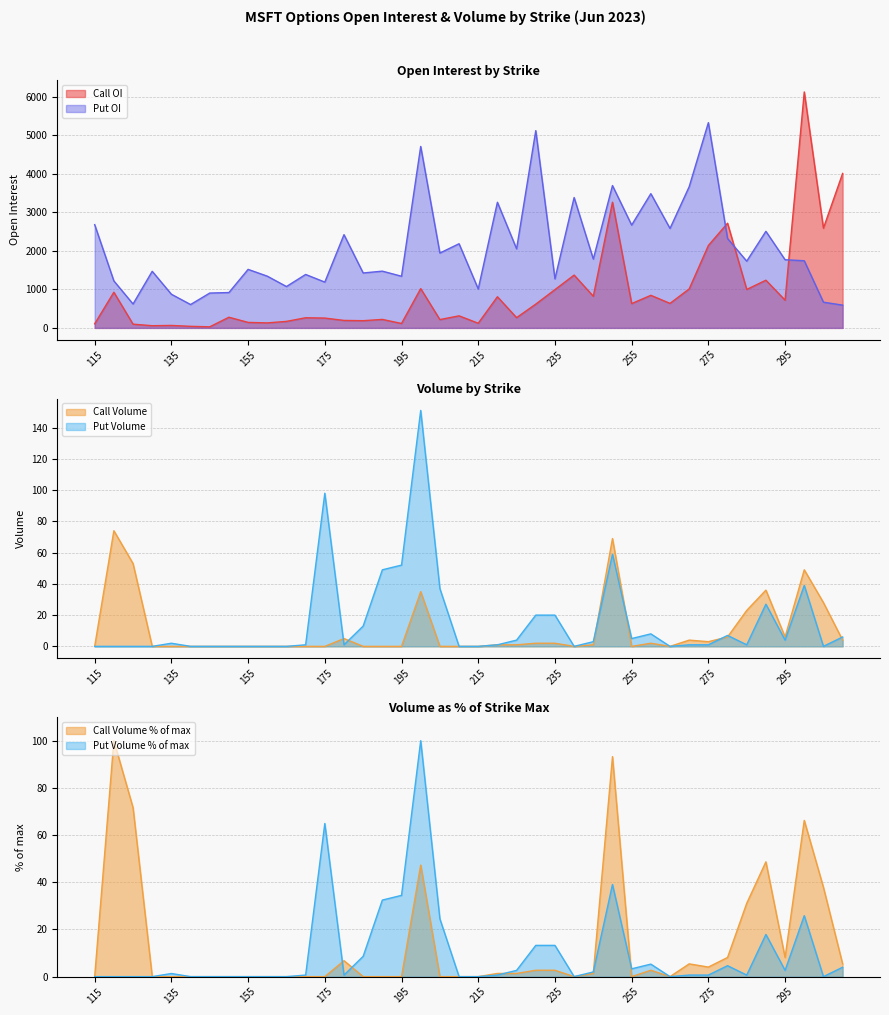

True or false: Call OI has a value of 1067 at 255.

False